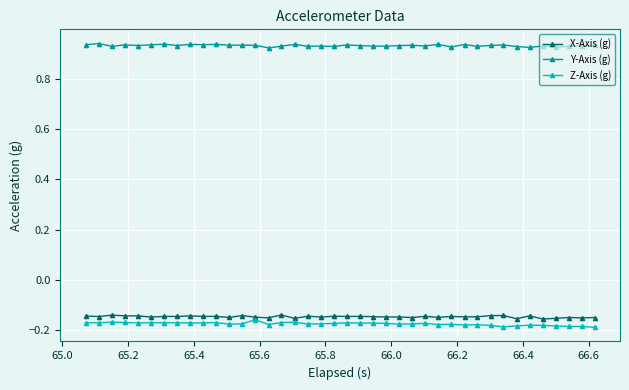

True or false: Z-Axis (g) and Y-Axis (g) cross at least once.

False